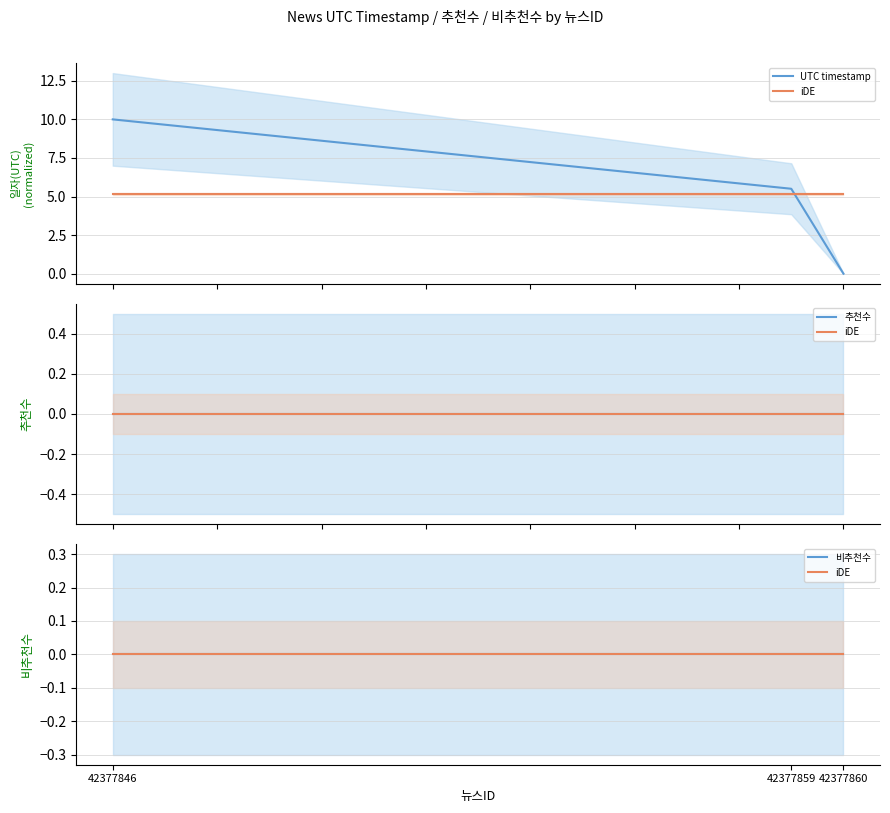

What is the difference between the maximum and minimum values in the UTC timestamp series?

10.0